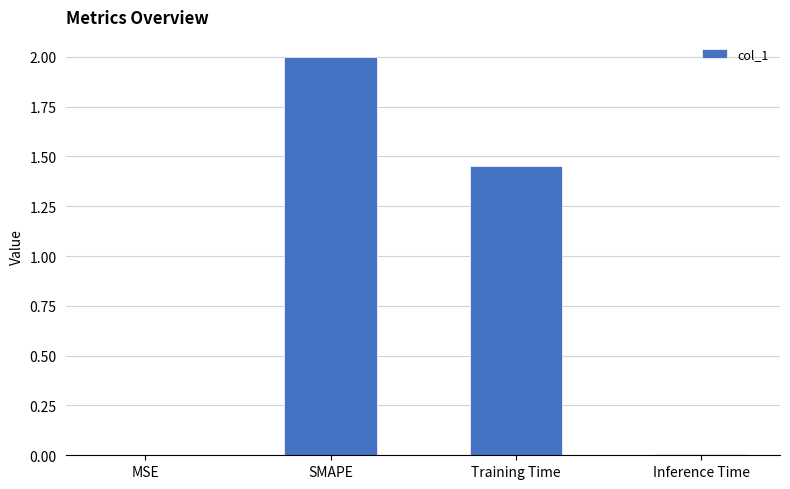

At which label does the data first exceed 1?

SMAPE